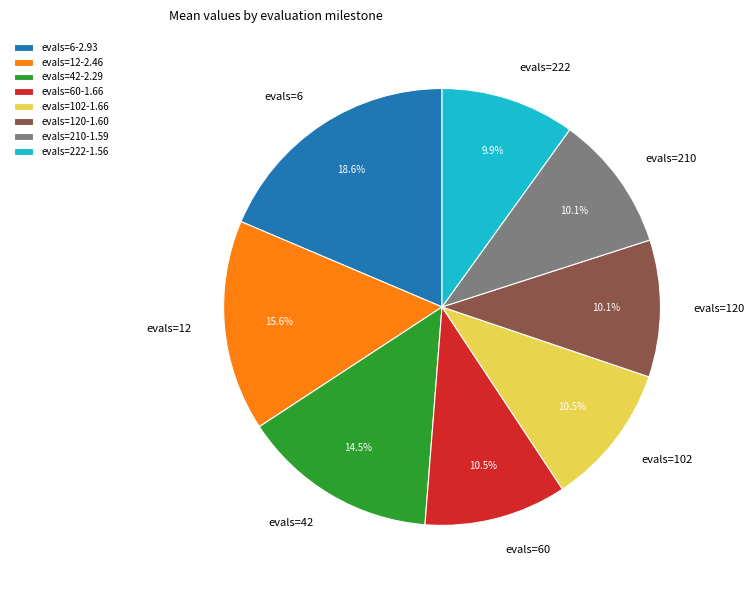

To the nearest percent, what is the average slice percentage?

12%